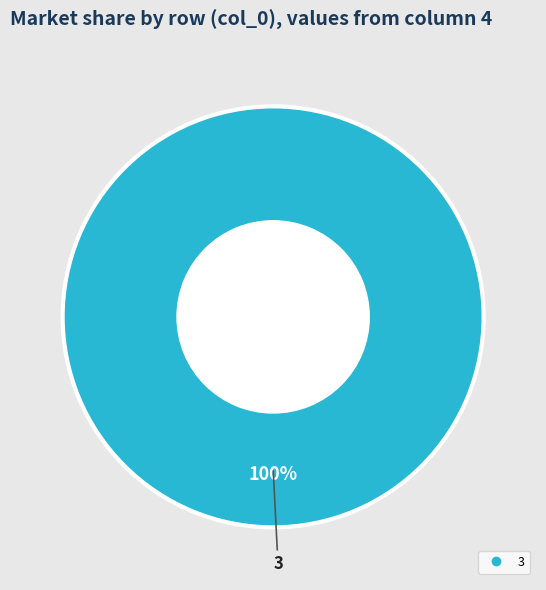

Is there any slice that represents more than half of the pie?

Yes